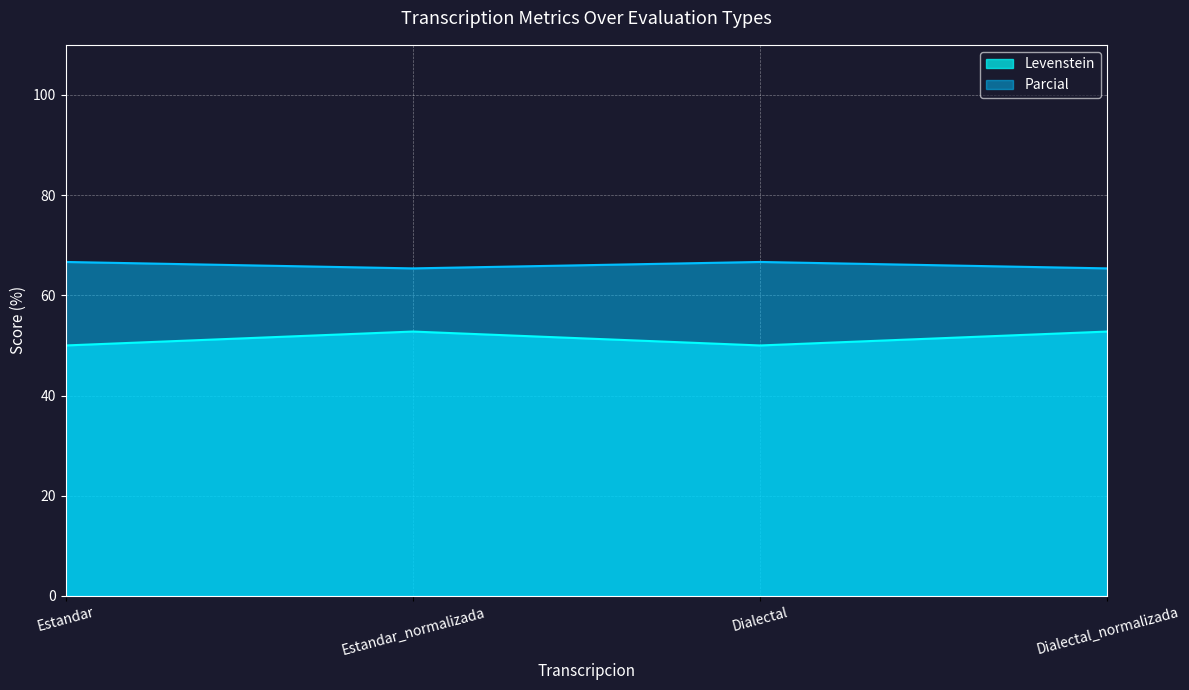

True or false: Levenstein has more than 1 points higher than both neighbors.

False